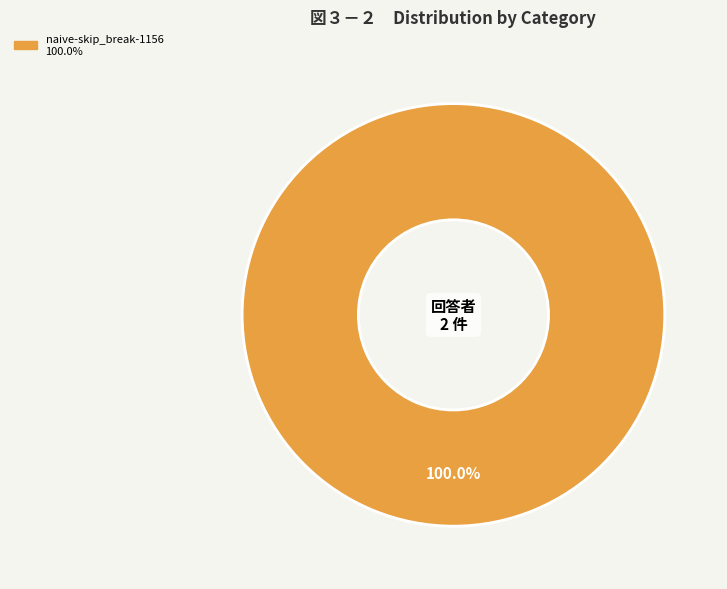

Does any single category account for the majority?

Yes